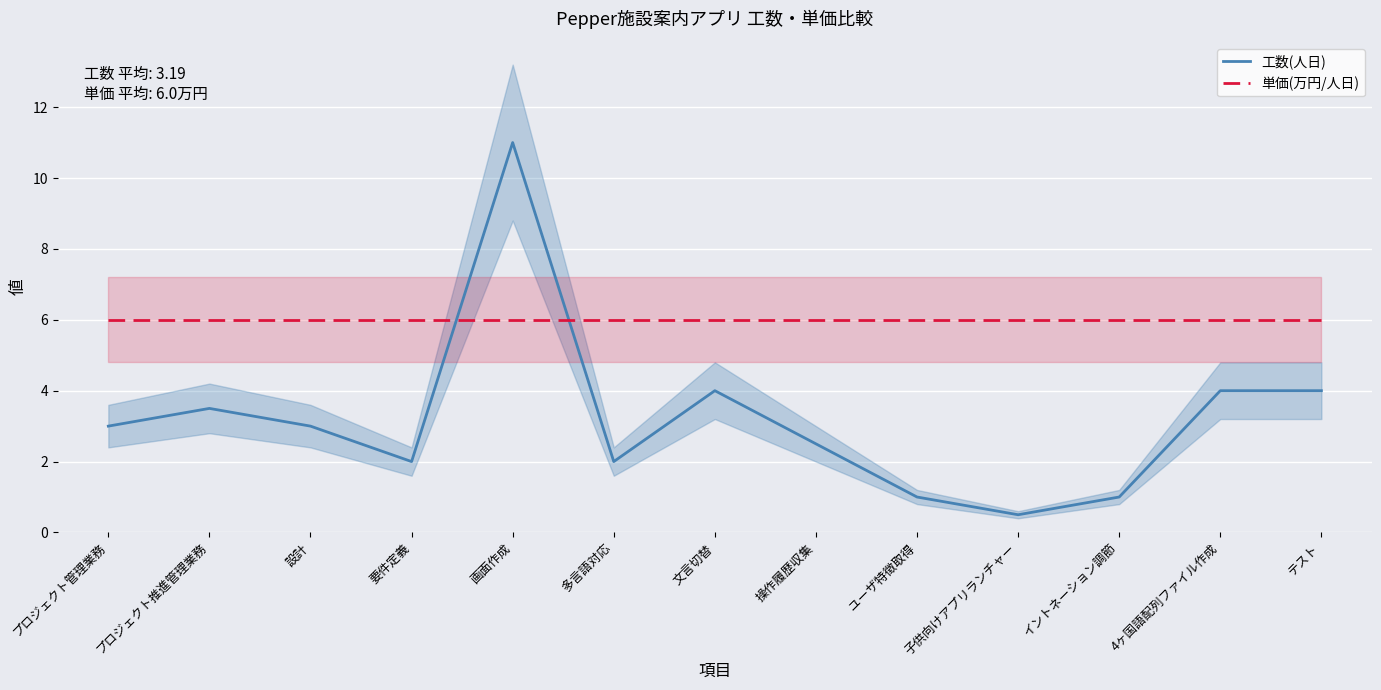

Which series ends up on top after the final intersection of 工数(人日) and 単価(万円/人日)?

単価(万円/人日)